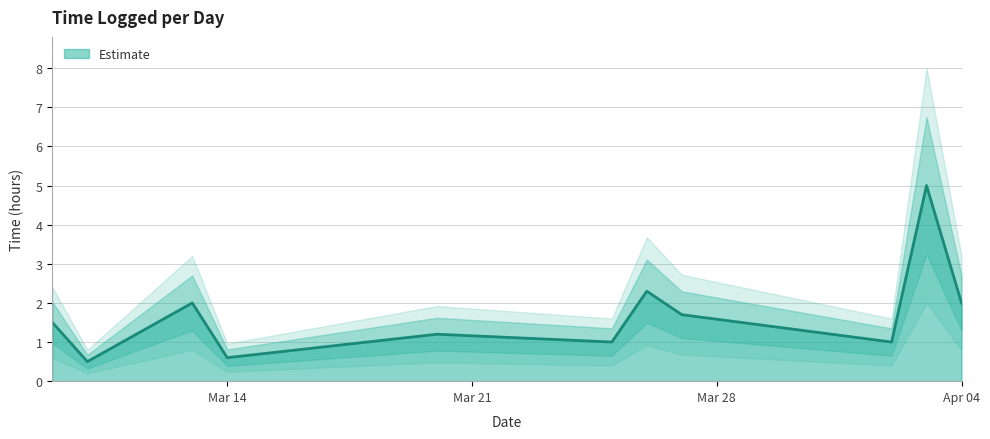

True or false: the data shows 1.0 at 2022-04-02.

True